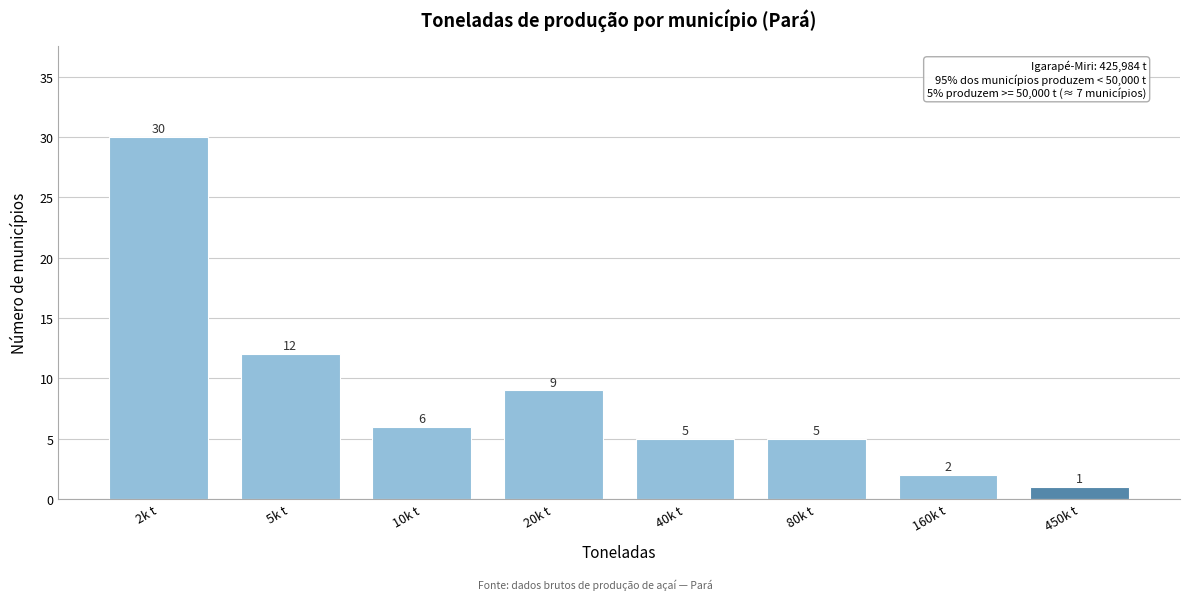

Reading left to right, what are all the values shown in this chart?

30	12	6	9	5	5	2	1